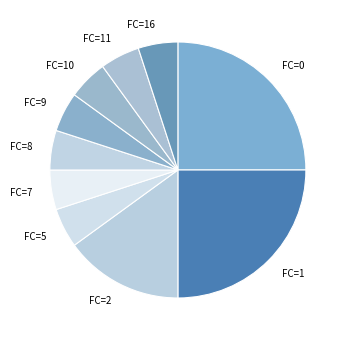

Approximately how many times larger is the value at FC=16 compared to FC=10?

1.0